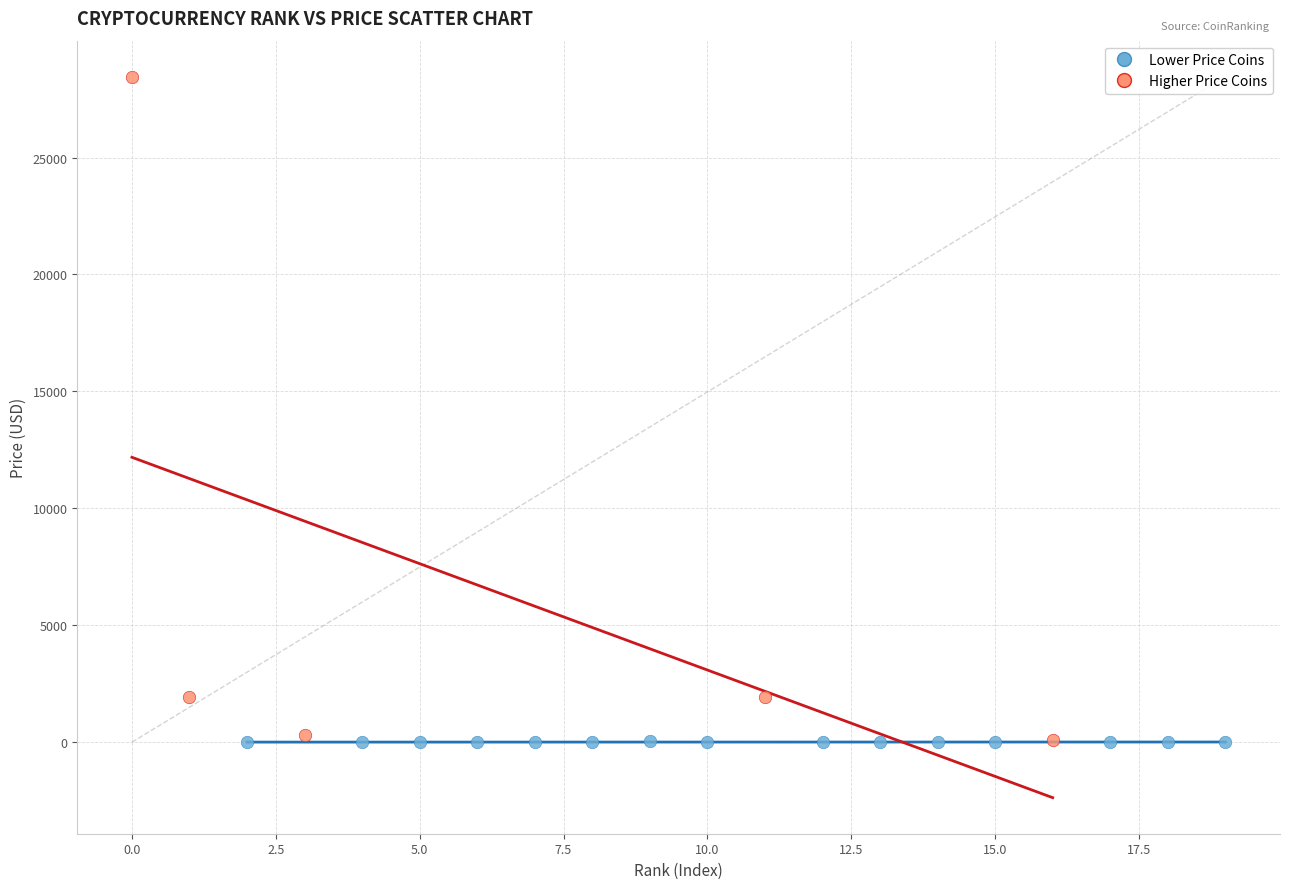

Which series contains the highest Y value?

Higher Price Coins